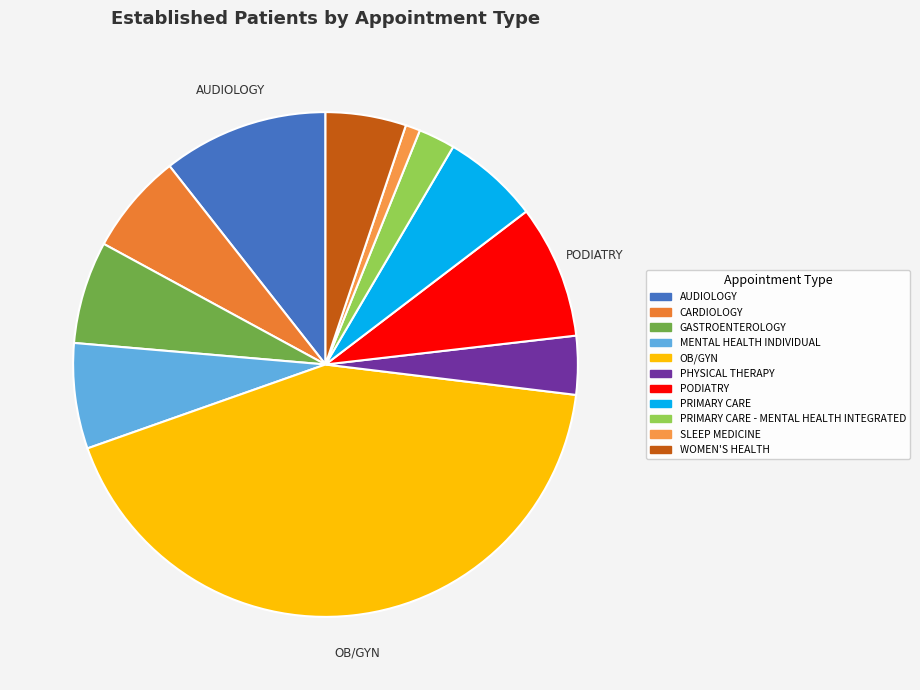

Count the number of slices in the pie.

11